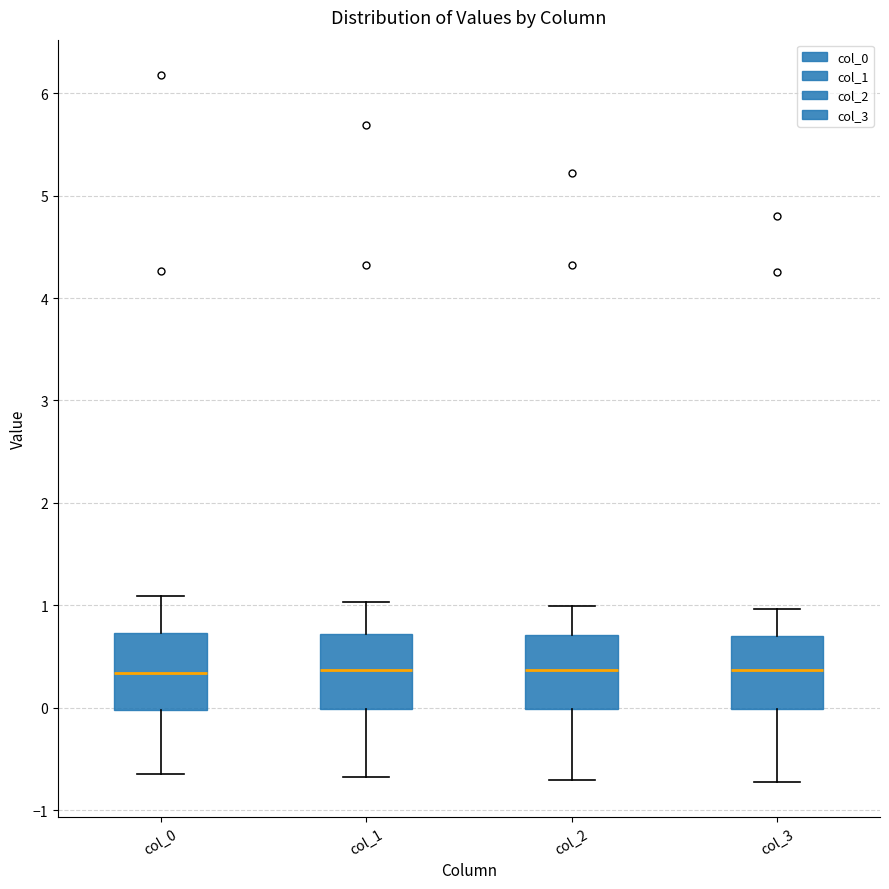

Where is the upper edge of the box for col_1 on the y-axis? The values are not printed on the chart, so give them approximately, as read against the axis.

0.7